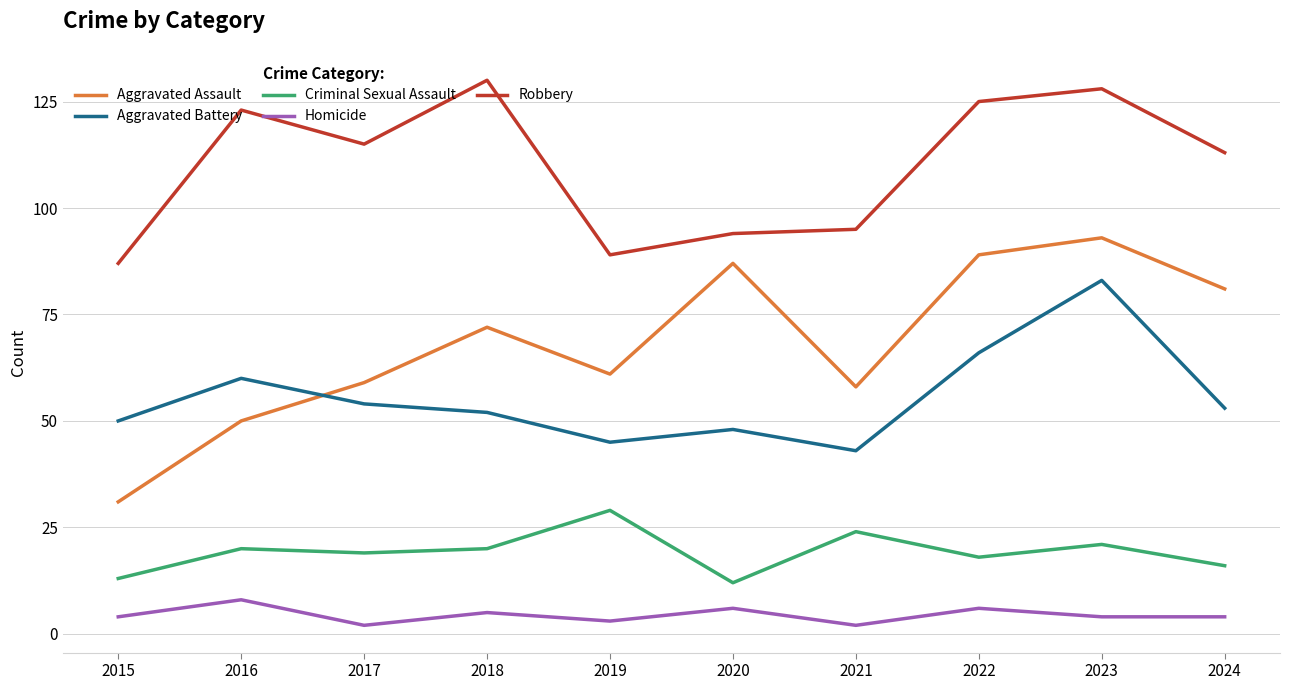

How many distinct data groups are displayed?

5